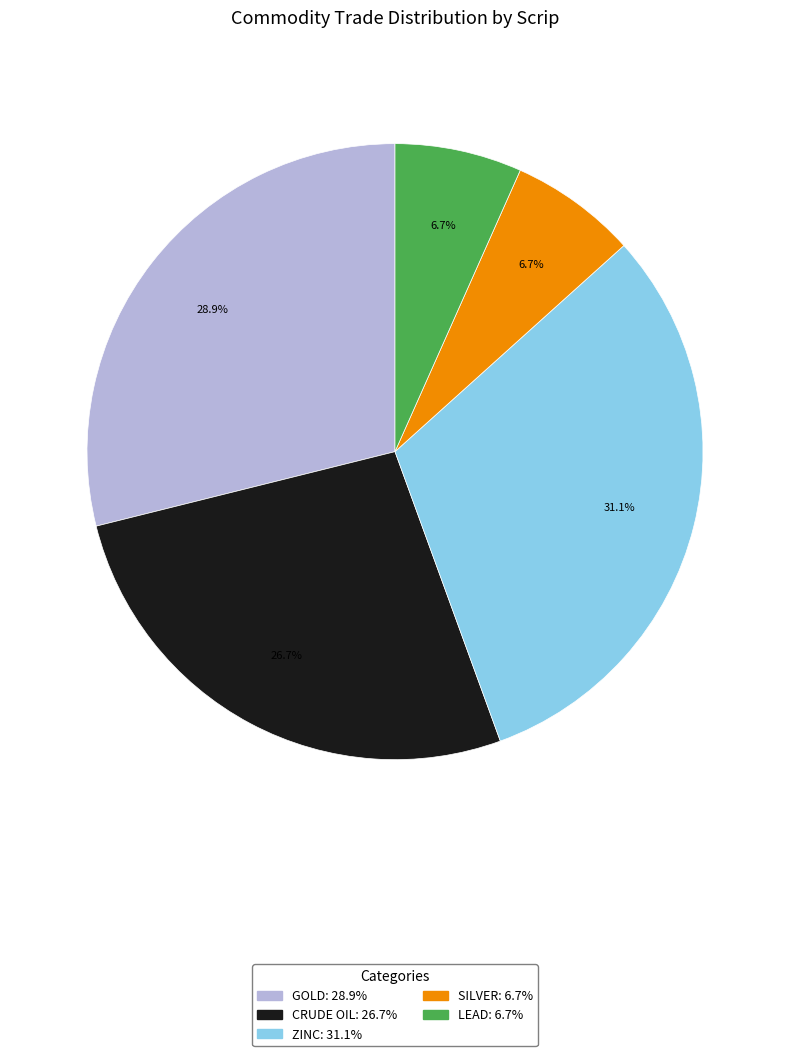

To the nearest percent, what is the difference between the SILVER and GOLD slice percentages?

22%